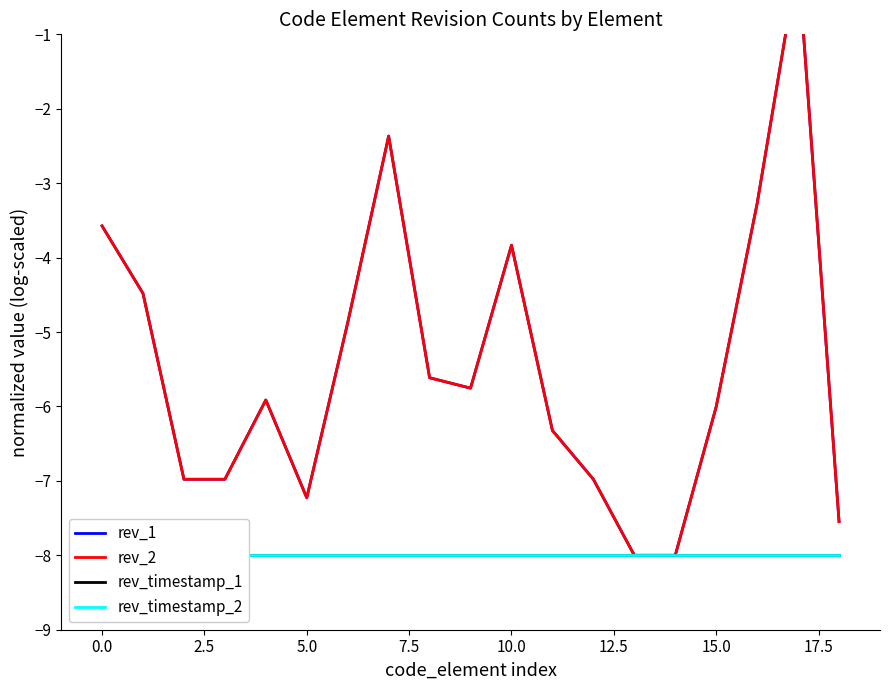

Which series has the largest range (max minus min)?

rev_1